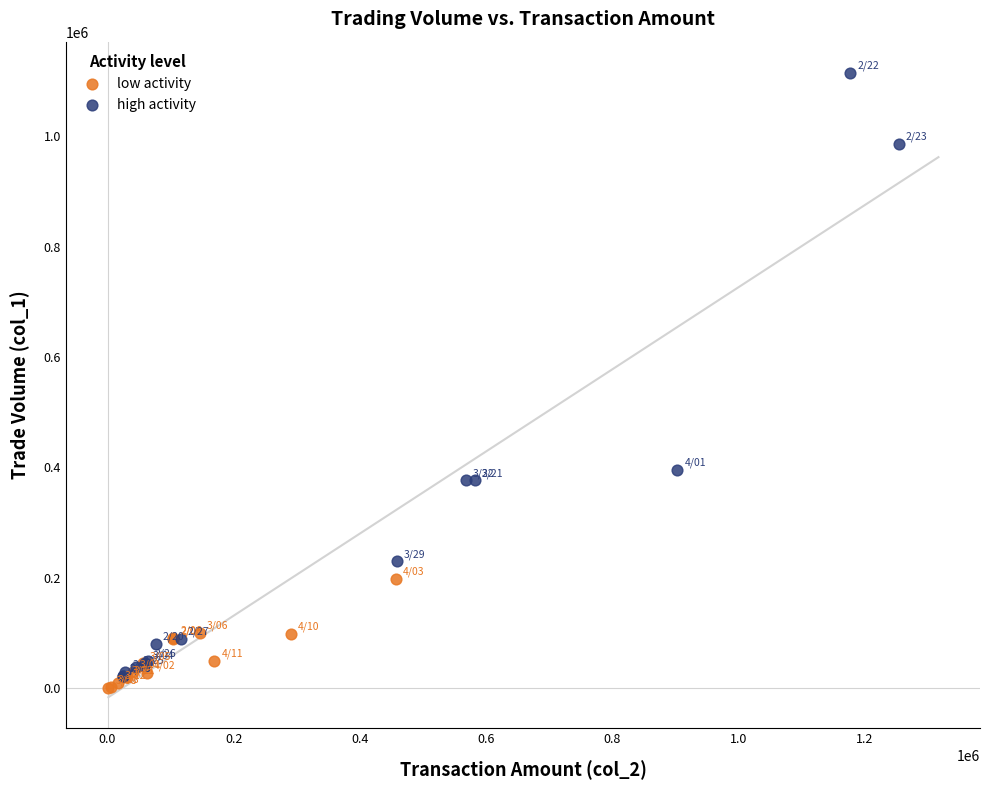

Which series has the widest spread of Y values?

high activity